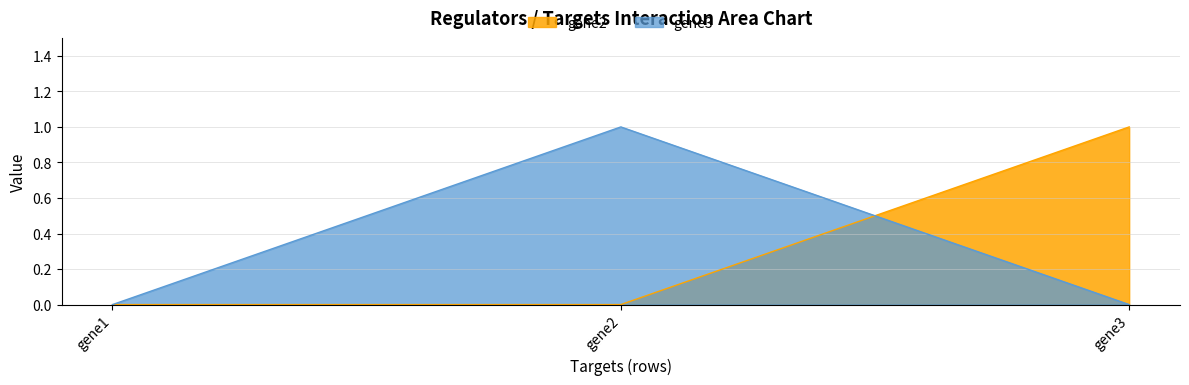

The value of gene2 at gene3 is 1. True or false?

True